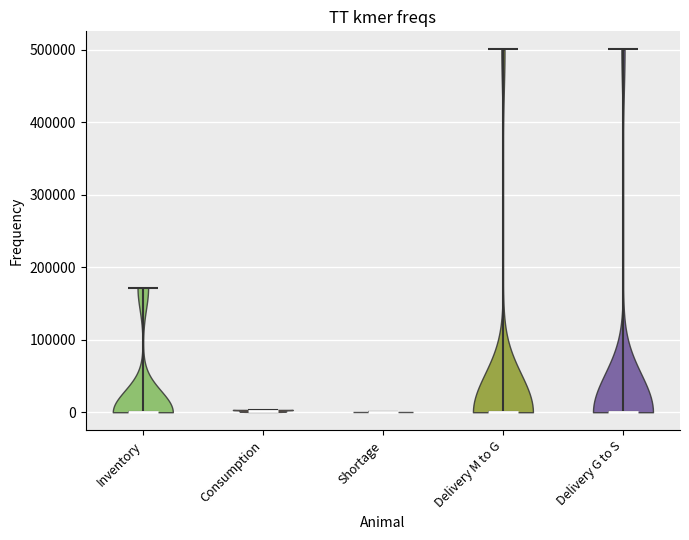

Reading left to right, read every violin against the y-axis: where its median line is, and the lowest and highest points it reaches. The values are not printed on the chart, so give them approximately, as read against the axis.

Inventory: median line 0, lowest point 0, highest point 170000
Consumption: median line 0, lowest point 0, highest point 0
Shortage: median line 0, lowest point 0, highest point 0
Delivery M to G: median line 0, lowest point 0, highest point 500000
Delivery G to S: median line 0, lowest point 0, highest point 500000